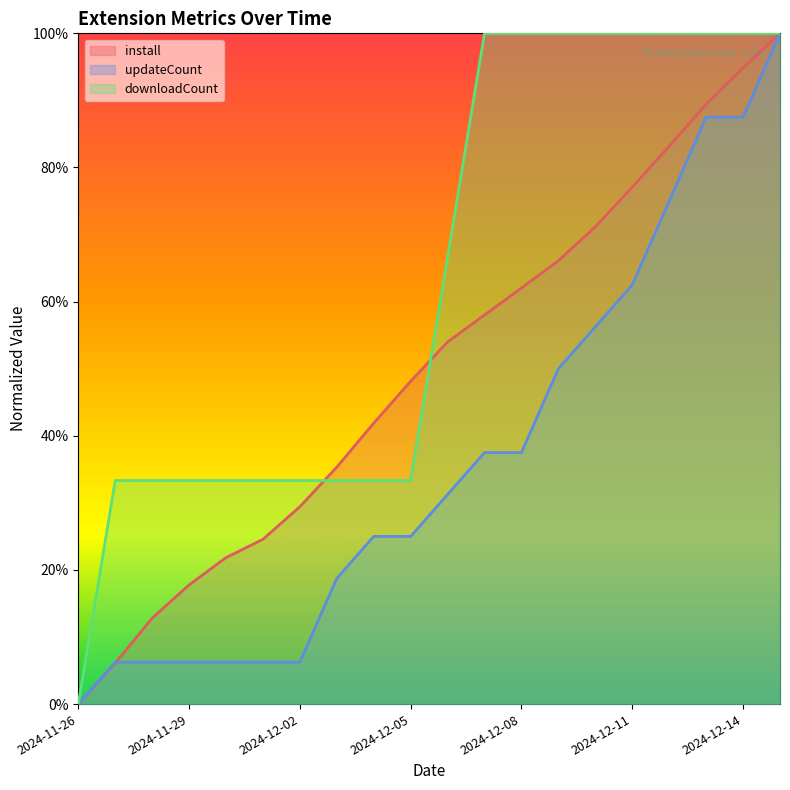

At which label does install first exceed 53?

2024-12-06